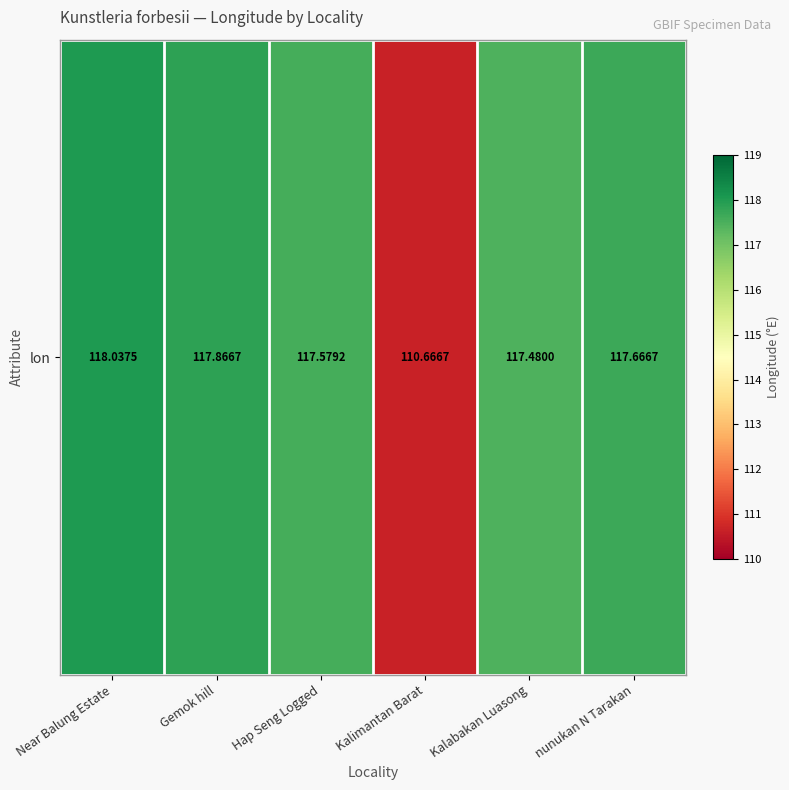

Which category has the highest value across all series?

Near Balung Estate